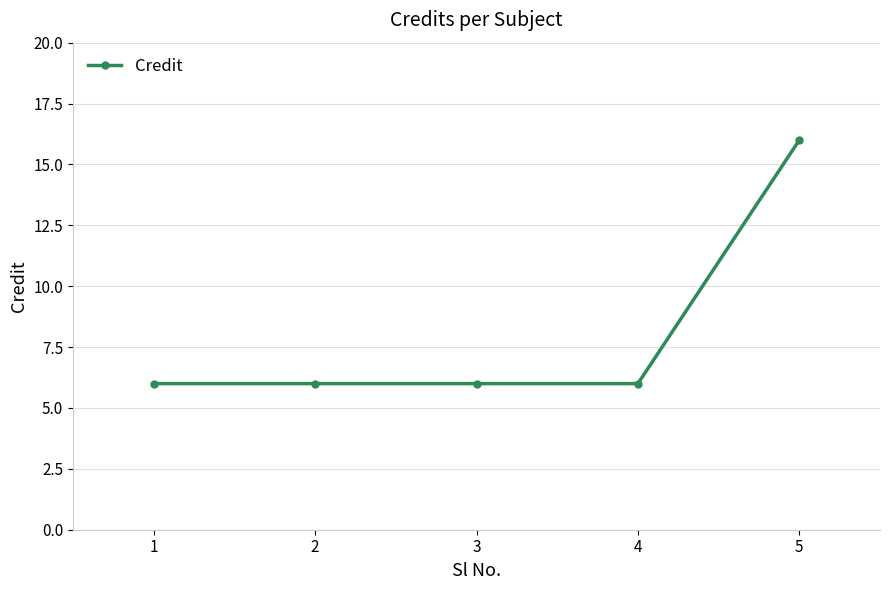

What value does the data have at 4?

6